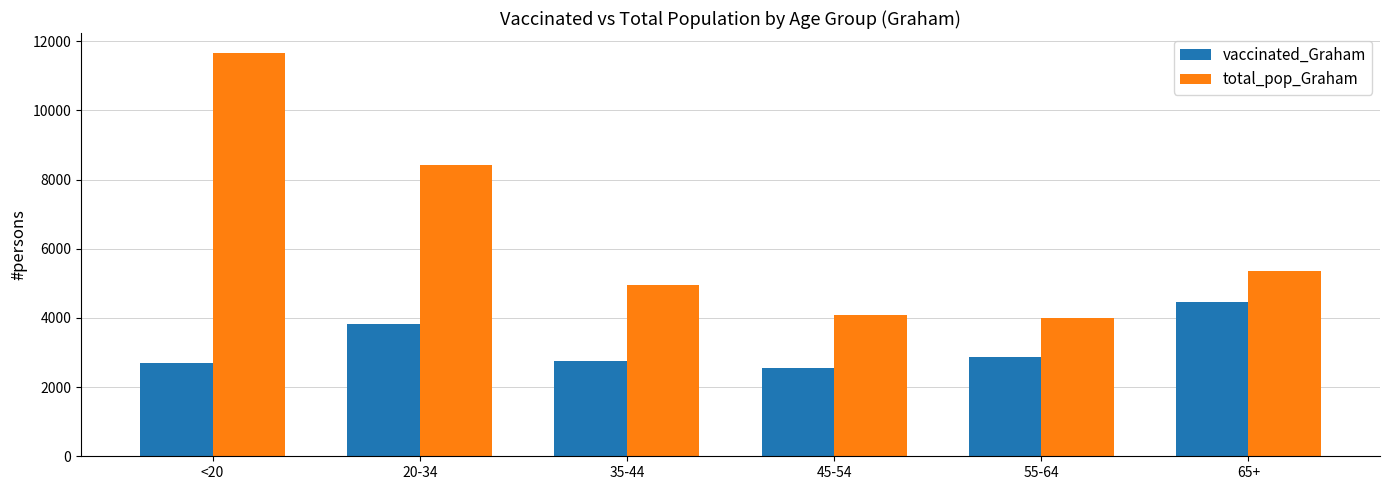

Rank the series by their average value, from lowest to highest.

vaccinated_Graham, total_pop_Graham